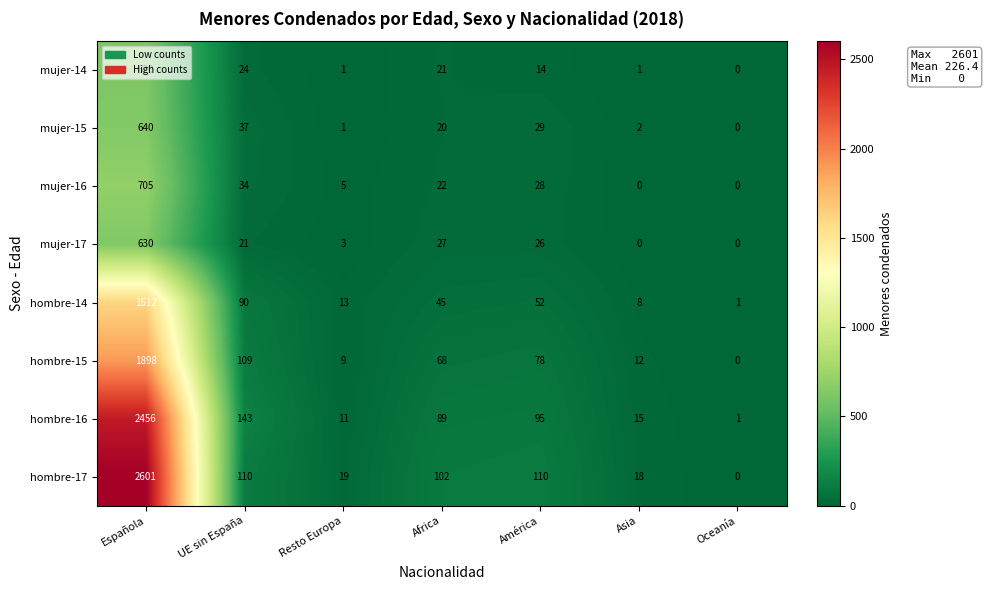

Rank the series at Española from highest to lowest value.

hombre-17, hombre-16, hombre-15, hombre-14, mujer-16, mujer-15, mujer-17, mujer-14